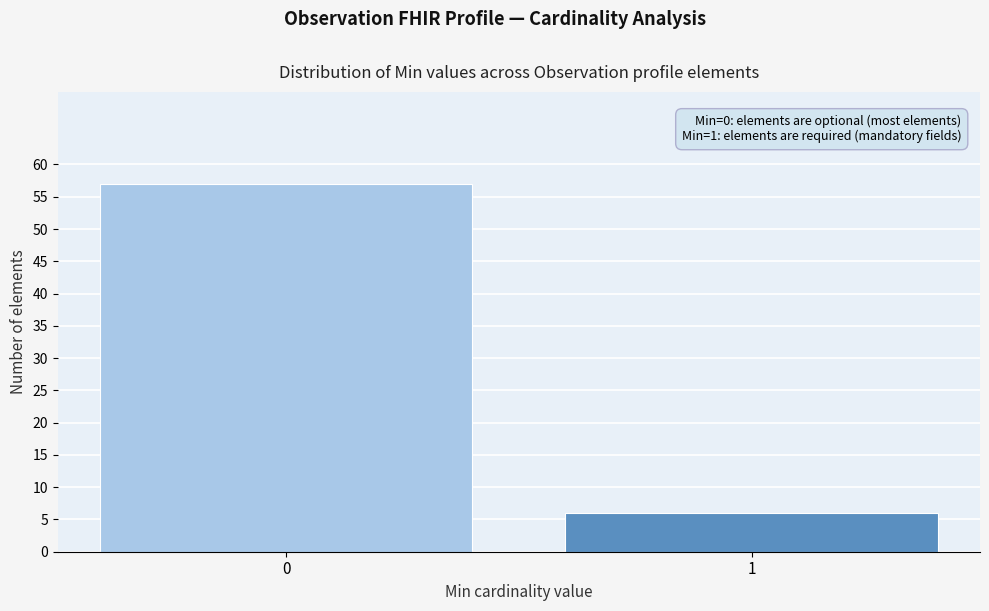

Reading right to left, transcribe all the data shown in this chart.

1=6	0=57